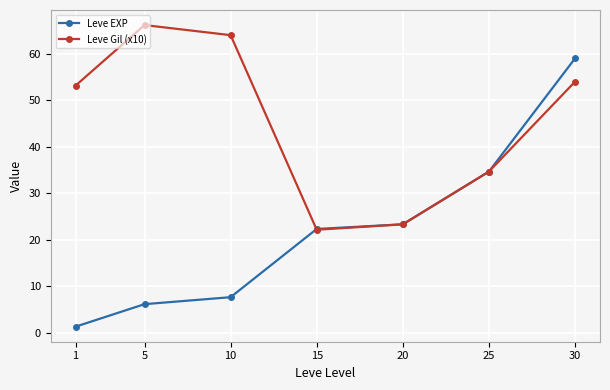

What is the maximum value shown in the chart?

66.2